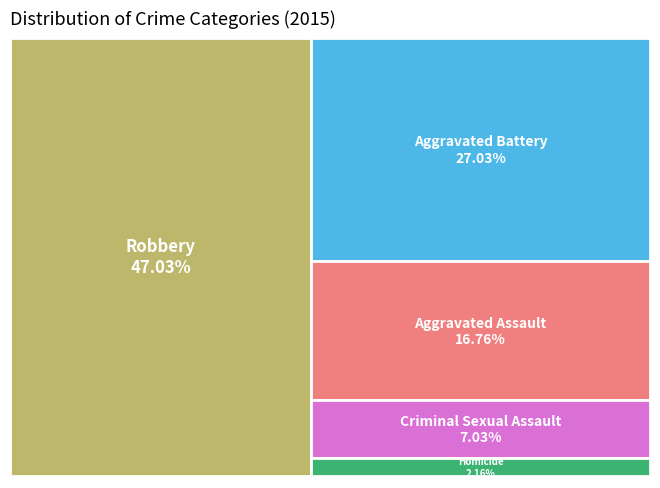

To the nearest percent, what is the difference between the Criminal Sexual Assault and Homicide slice percentages?

5%